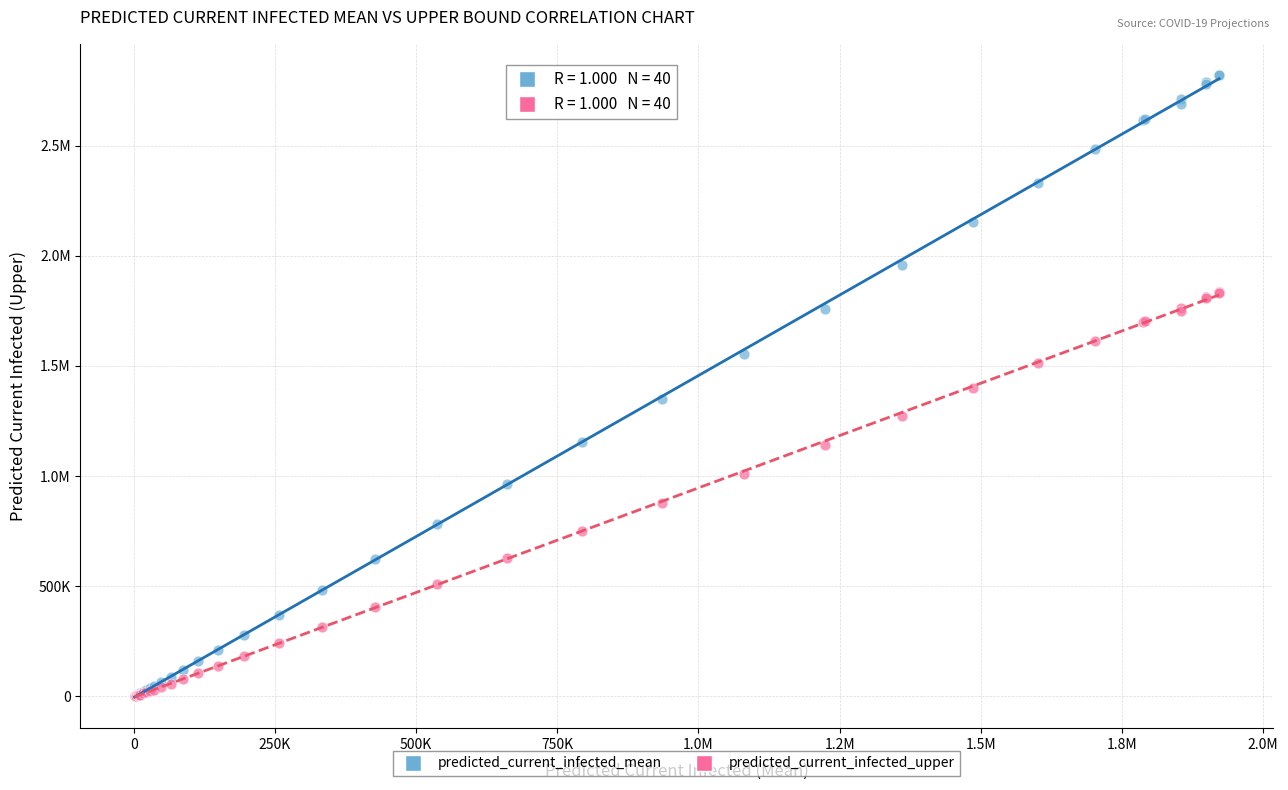

What are all the series names shown in the legend?

predicted_current_infected_mean, predicted_current_infected_upper